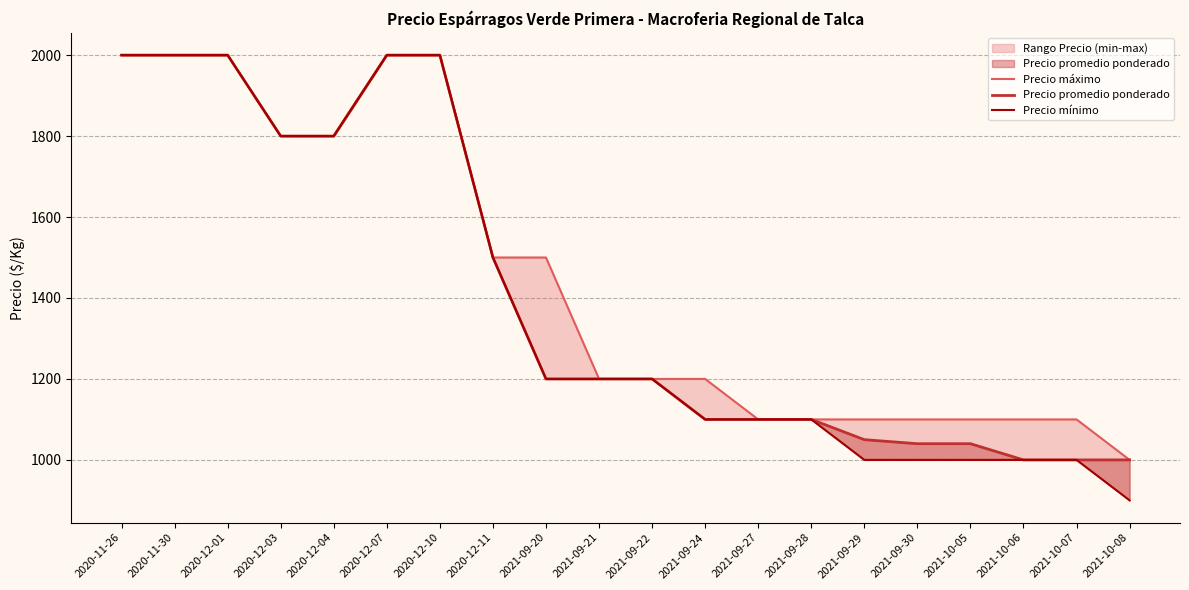

True or false: Precio mínimo and Precio promedio ponderado intersect in this chart.

False